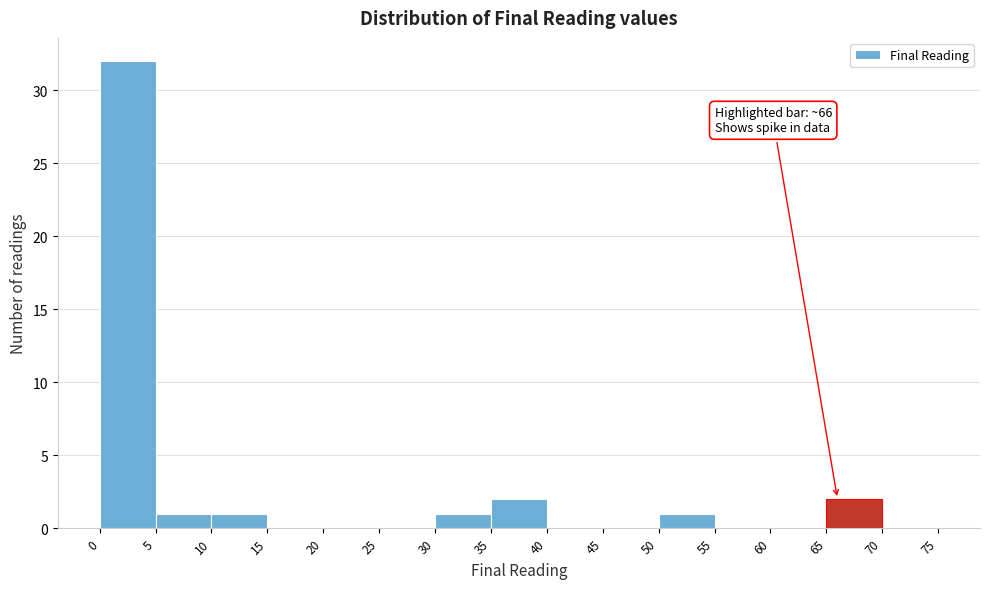

Over which range of the x-axis is the bar tallest?

0 to 5